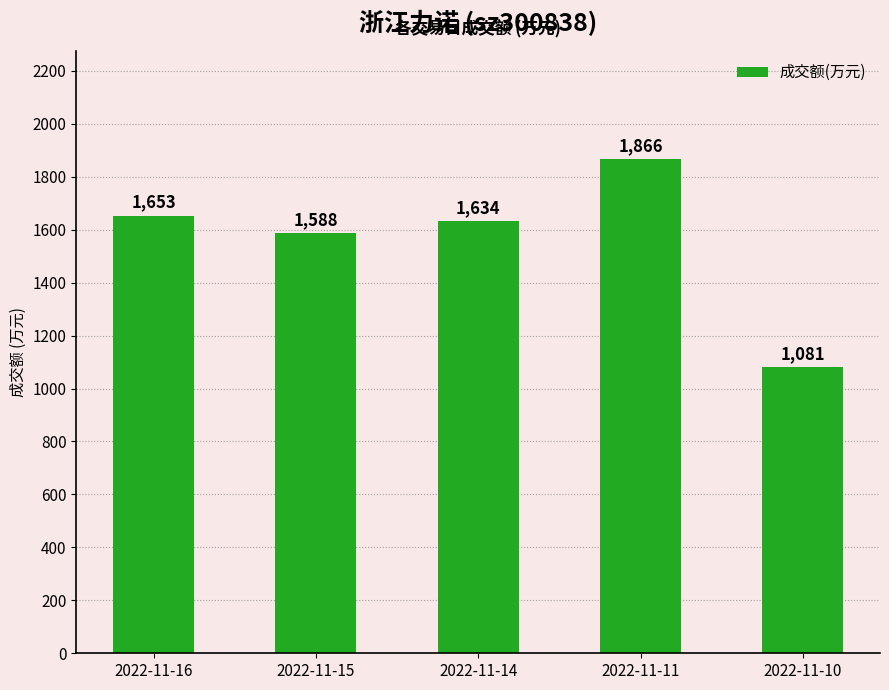

Are the bars horizontal?

No